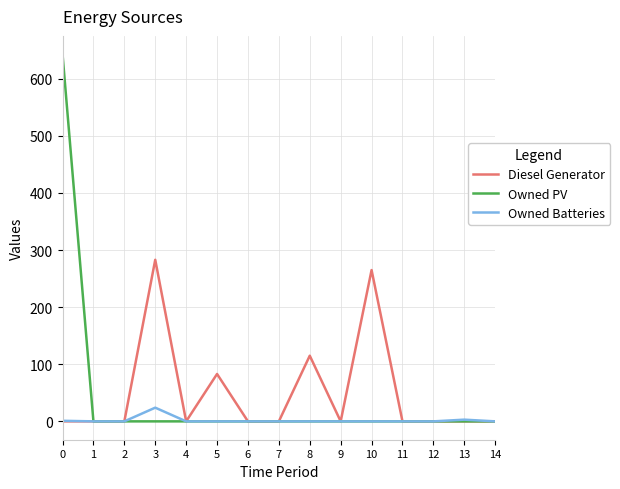

Does the chart have visible grid lines?

Yes